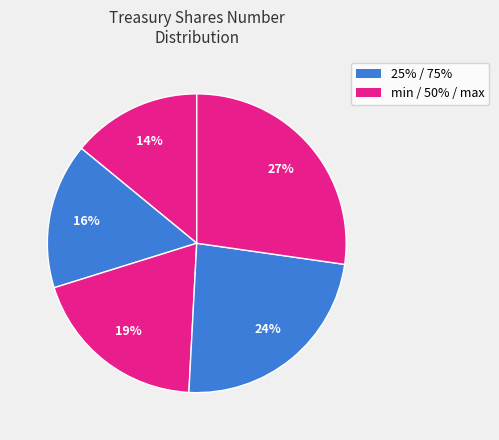

Does any single category account for the majority?

No